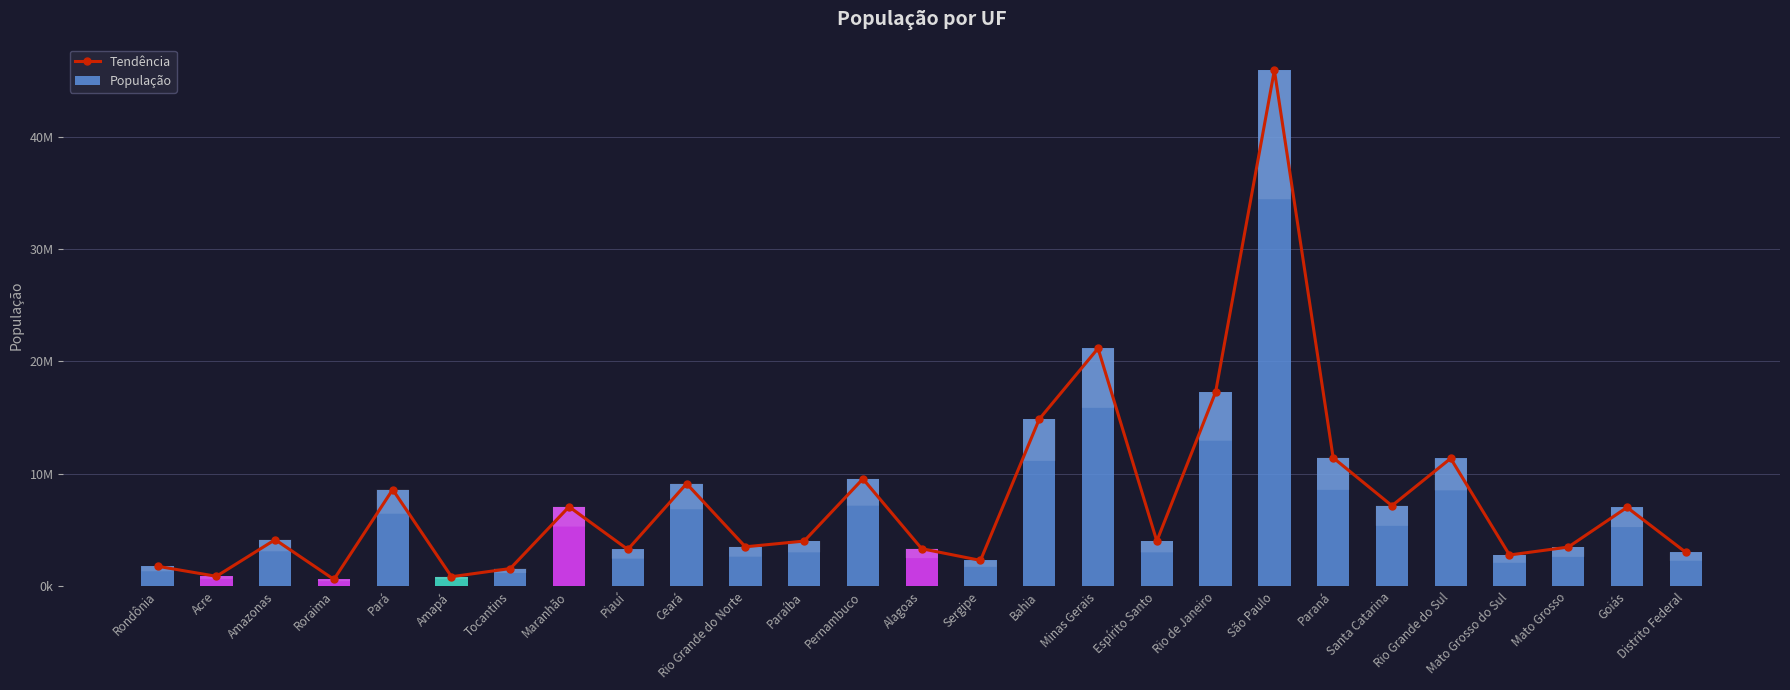

What is the label of the 18th bar from the left?

Espírito Santo